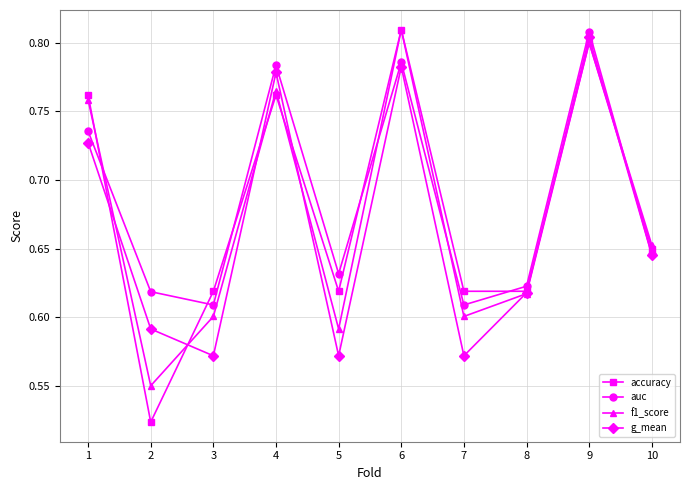

The value of accuracy at 5 is 0.6. True or false?

True